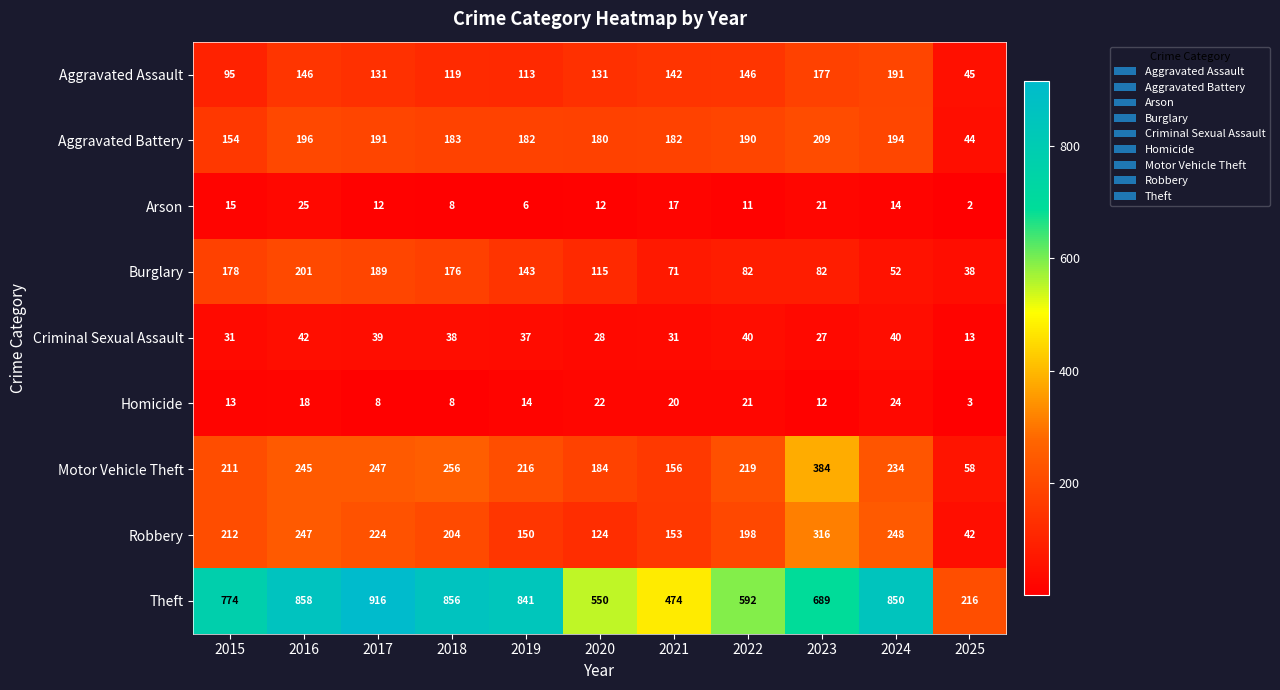

Which series has the largest range (max minus min)?

Theft